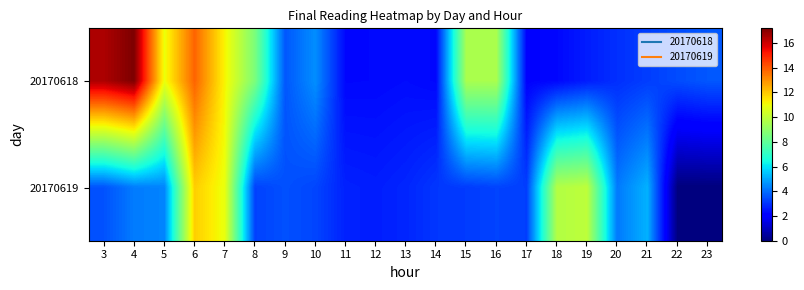

What is the greatest value displayed?

17.2